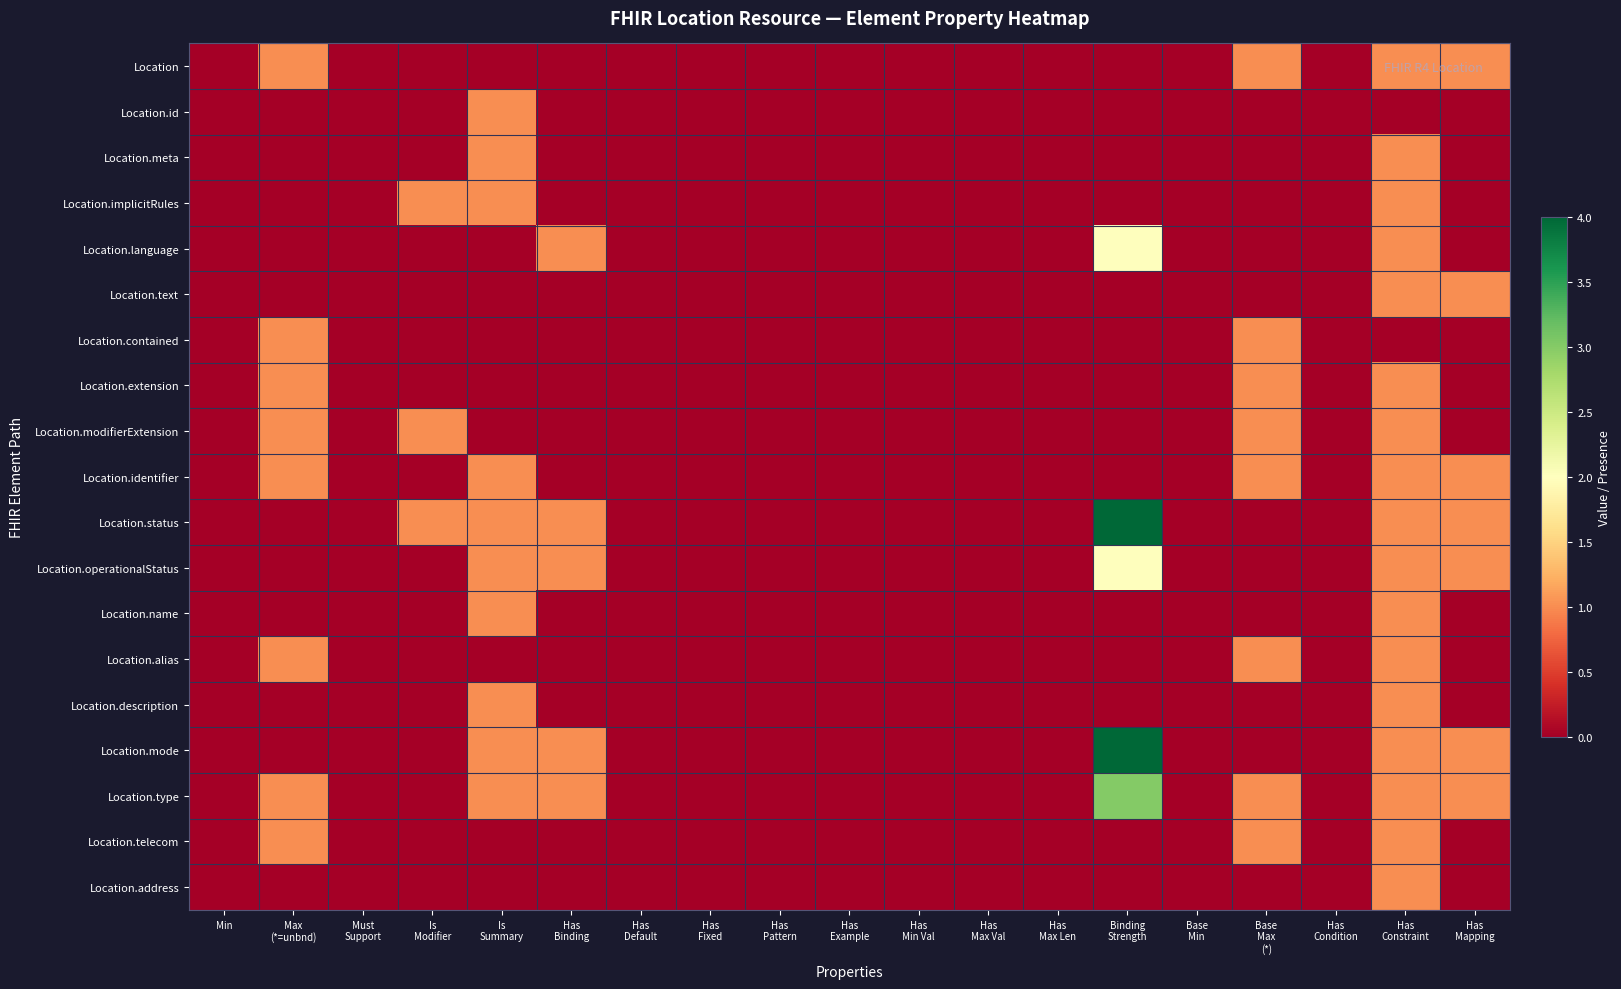

Reading left to right, transcribe all the data shown in this chart.

Location: Min=0	Max
(*=unbnd)=1	Must
Support=0	Is
Modifier=0	Is
Summary=0	Has
Binding=0	Has
Default=0	Has
Fixed=0	Has
Pattern=0	Has
Example=0	Has
Min Val=0	Has
Max Val=0	Has
Max Len=0	Binding
Strength=0	Base
Min=0	Base
Max
(*)=1	Has
Condition=0	Has
Constraint=1	Has
Mapping=1
Location.id: Min=0	Max
(*=unbnd)=0	Must
Support=0	Is
Modifier=0	Is
Summary=1	Has
Binding=0	Has
Default=0	Has
Fixed=0	Has
Pattern=0	Has
Example=0	Has
Min Val=0	Has
Max Val=0	Has
Max Len=0	Binding
Strength=0	Base
Min=0	Base
Max
(*)=0	Has
Condition=0	Has
Constraint=0	Has
Mapping=0
Location.meta: Min=0	Max
(*=unbnd)=0	Must
Support=0	Is
Modifier=0	Is
Summary=1	Has
Binding=0	Has
Default=0	Has
Fixed=0	Has
Pattern=0	Has
Example=0	Has
Min Val=0	Has
Max Val=0	Has
Max Len=0	Binding
Strength=0	Base
Min=0	Base
Max
(*)=0	Has
Condition=0	Has
Constraint=1	Has
Mapping=0
Location.implicitRules: Min=0	Max
(*=unbnd)=0	Must
Support=0	Is
Modifier=1	Is
Summary=1	Has
Binding=0	Has
Default=0	Has
Fixed=0	Has
Pattern=0	Has
Example=0	Has
Min Val=0	Has
Max Val=0	Has
Max Len=0	Binding
Strength=0	Base
Min=0	Base
Max
(*)=0	Has
Condition=0	Has
Constraint=1	Has
Mapping=0
Location.language: Min=0	Max
(*=unbnd)=0	Must
Support=0	Is
Modifier=0	Is
Summary=0	Has
Binding=1	Has
Default=0	Has
Fixed=0	Has
Pattern=0	Has
Example=0	Has
Min Val=0	Has
Max Val=0	Has
Max Len=0	Binding
Strength=2	Base
Min=0	Base
Max
(*)=0	Has
Condition=0	Has
Constraint=1	Has
Mapping=0
Location.text: Min=0	Max
(*=unbnd)=0	Must
Support=0	Is
Modifier=0	Is
Summary=0	Has
Binding=0	Has
Default=0	Has
Fixed=0	Has
Pattern=0	Has
Example=0	Has
Min Val=0	Has
Max Val=0	Has
Max Len=0	Binding
Strength=0	Base
Min=0	Base
Max
(*)=0	Has
Condition=0	Has
Constraint=1	Has
Mapping=1
Location.contained: Min=0	Max
(*=unbnd)=1	Must
Support=0	Is
Modifier=0	Is
Summary=0	Has
Binding=0	Has
Default=0	Has
Fixed=0	Has
Pattern=0	Has
Example=0	Has
Min Val=0	Has
Max Val=0	Has
Max Len=0	Binding
Strength=0	Base
Min=0	Base
Max
(*)=1	Has
Condition=0	Has
Constraint=0	Has
Mapping=0
Location.extension: Min=0	Max
(*=unbnd)=1	Must
Support=0	Is
Modifier=0	Is
Summary=0	Has
Binding=0	Has
Default=0	Has
Fixed=0	Has
Pattern=0	Has
Example=0	Has
Min Val=0	Has
Max Val=0	Has
Max Len=0	Binding
Strength=0	Base
Min=0	Base
Max
(*)=1	Has
Condition=0	Has
Constraint=1	Has
Mapping=0
Location.modifierExtension: Min=0	Max
(*=unbnd)=1	Must
Support=0	Is
Modifier=1	Is
Summary=0	Has
Binding=0	Has
Default=0	Has
Fixed=0	Has
Pattern=0	Has
Example=0	Has
Min Val=0	Has
Max Val=0	Has
Max Len=0	Binding
Strength=0	Base
Min=0	Base
Max
(*)=1	Has
Condition=0	Has
Constraint=1	Has
Mapping=0
Location.identifier: Min=0	Max
(*=unbnd)=1	Must
Support=0	Is
Modifier=0	Is
Summary=1	Has
Binding=0	Has
Default=0	Has
Fixed=0	Has
Pattern=0	Has
Example=0	Has
Min Val=0	Has
Max Val=0	Has
Max Len=0	Binding
Strength=0	Base
Min=0	Base
Max
(*)=1	Has
Condition=0	Has
Constraint=1	Has
Mapping=1
Location.status: Min=0	Max
(*=unbnd)=0	Must
Support=0	Is
Modifier=1	Is
Summary=1	Has
Binding=1	Has
Default=0	Has
Fixed=0	Has
Pattern=0	Has
Example=0	Has
Min Val=0	Has
Max Val=0	Has
Max Len=0	Binding
Strength=4	Base
Min=0	Base
Max
(*)=0	Has
Condition=0	Has
Constraint=1	Has
Mapping=1
Location.operationalStatus: Min=0	Max
(*=unbnd)=0	Must
Support=0	Is
Modifier=0	Is
Summary=1	Has
Binding=1	Has
Default=0	Has
Fixed=0	Has
Pattern=0	Has
Example=0	Has
Min Val=0	Has
Max Val=0	Has
Max Len=0	Binding
Strength=2	Base
Min=0	Base
Max
(*)=0	Has
Condition=0	Has
Constraint=1	Has
Mapping=1
Location.name: Min=0	Max
(*=unbnd)=0	Must
Support=0	Is
Modifier=0	Is
Summary=1	Has
Binding=0	Has
Default=0	Has
Fixed=0	Has
Pattern=0	Has
Example=0	Has
Min Val=0	Has
Max Val=0	Has
Max Len=0	Binding
Strength=0	Base
Min=0	Base
Max
(*)=0	Has
Condition=0	Has
Constraint=1	Has
Mapping=0
Location.alias: Min=0	Max
(*=unbnd)=1	Must
Support=0	Is
Modifier=0	Is
Summary=0	Has
Binding=0	Has
Default=0	Has
Fixed=0	Has
Pattern=0	Has
Example=0	Has
Min Val=0	Has
Max Val=0	Has
Max Len=0	Binding
Strength=0	Base
Min=0	Base
Max
(*)=1	Has
Condition=0	Has
Constraint=1	Has
Mapping=0
Location.description: Min=0	Max
(*=unbnd)=0	Must
Support=0	Is
Modifier=0	Is
Summary=1	Has
Binding=0	Has
Default=0	Has
Fixed=0	Has
Pattern=0	Has
Example=0	Has
Min Val=0	Has
Max Val=0	Has
Max Len=0	Binding
Strength=0	Base
Min=0	Base
Max
(*)=0	Has
Condition=0	Has
Constraint=1	Has
Mapping=0
Location.mode: Min=0	Max
(*=unbnd)=0	Must
Support=0	Is
Modifier=0	Is
Summary=1	Has
Binding=1	Has
Default=0	Has
Fixed=0	Has
Pattern=0	Has
Example=0	Has
Min Val=0	Has
Max Val=0	Has
Max Len=0	Binding
Strength=4	Base
Min=0	Base
Max
(*)=0	Has
Condition=0	Has
Constraint=1	Has
Mapping=1
Location.type: Min=0	Max
(*=unbnd)=1	Must
Support=0	Is
Modifier=0	Is
Summary=1	Has
Binding=1	Has
Default=0	Has
Fixed=0	Has
Pattern=0	Has
Example=0	Has
Min Val=0	Has
Max Val=0	Has
Max Len=0	Binding
Strength=3	Base
Min=0	Base
Max
(*)=1	Has
Condition=0	Has
Constraint=1	Has
Mapping=1
Location.telecom: Min=0	Max
(*=unbnd)=1	Must
Support=0	Is
Modifier=0	Is
Summary=0	Has
Binding=0	Has
Default=0	Has
Fixed=0	Has
Pattern=0	Has
Example=0	Has
Min Val=0	Has
Max Val=0	Has
Max Len=0	Binding
Strength=0	Base
Min=0	Base
Max
(*)=1	Has
Condition=0	Has
Constraint=1	Has
Mapping=0
Location.address: Min=0	Max
(*=unbnd)=0	Must
Support=0	Is
Modifier=0	Is
Summary=0	Has
Binding=0	Has
Default=0	Has
Fixed=0	Has
Pattern=0	Has
Example=0	Has
Min Val=0	Has
Max Val=0	Has
Max Len=0	Binding
Strength=0	Base
Min=0	Base
Max
(*)=0	Has
Condition=0	Has
Constraint=1	Has
Mapping=0